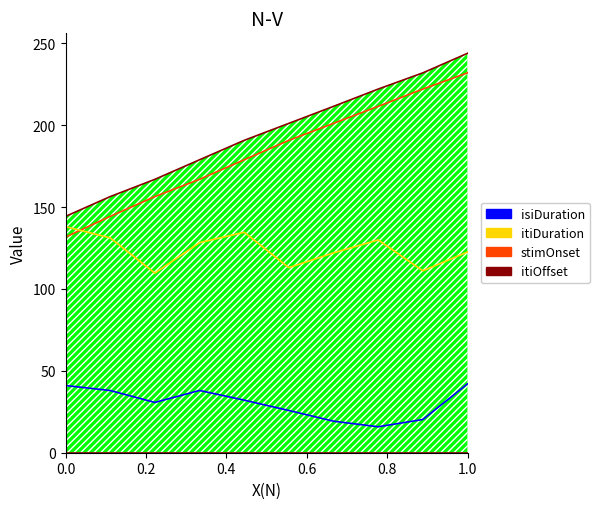

How many lines are shown in the chart?

4